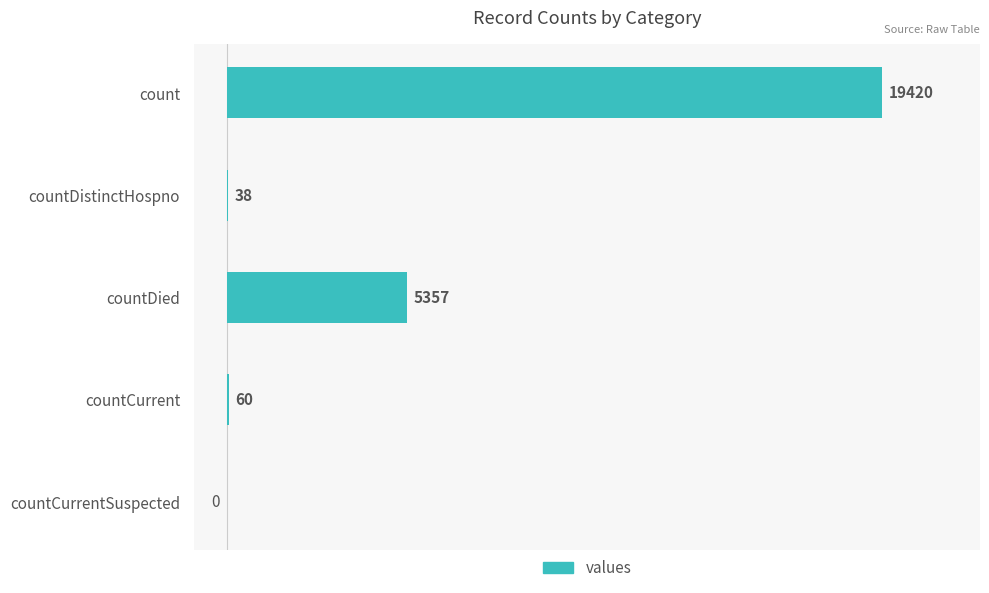

The chart shows a value of 0 at countCurrentSuspected. True or false?

True